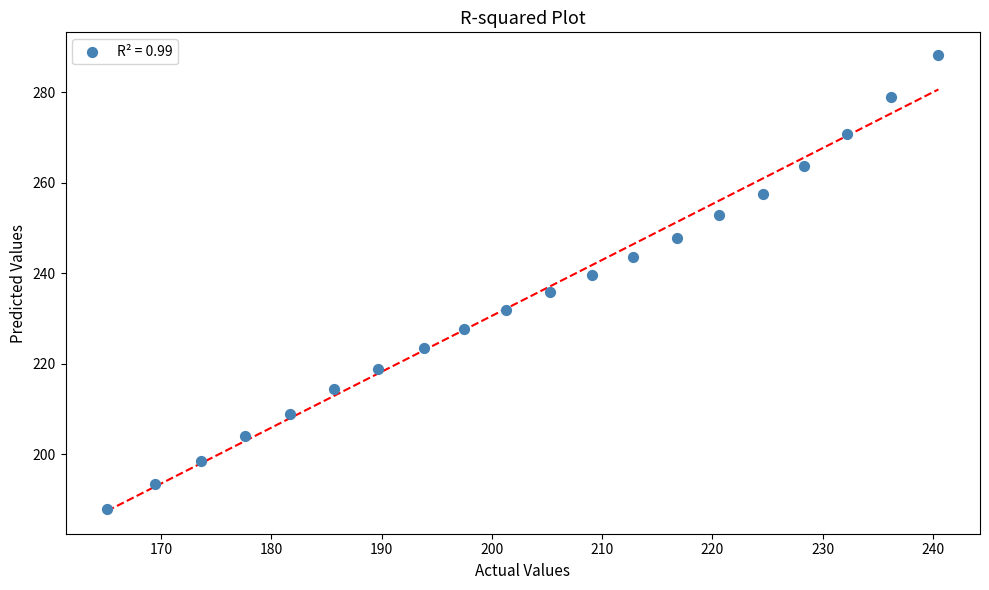

What is the range of X values (max minus min)?

75.4